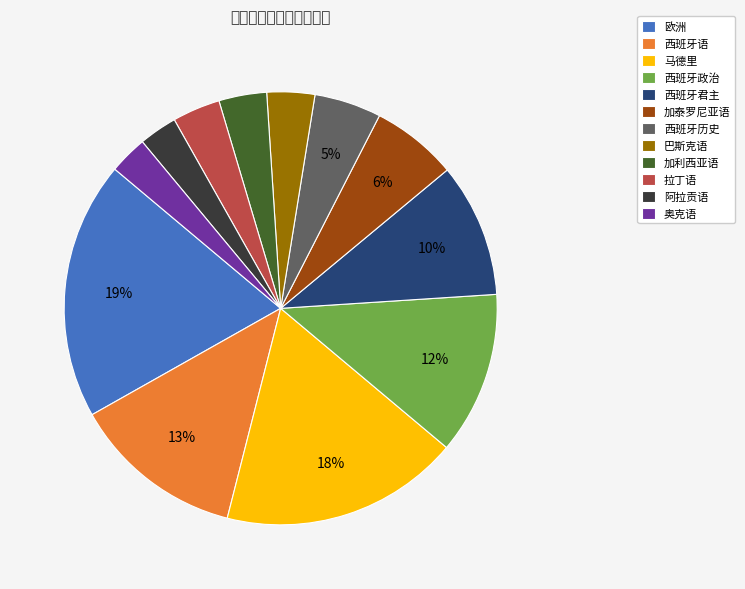

Do 拉丁语 and 欧洲 together represent more than half of the pie?

No